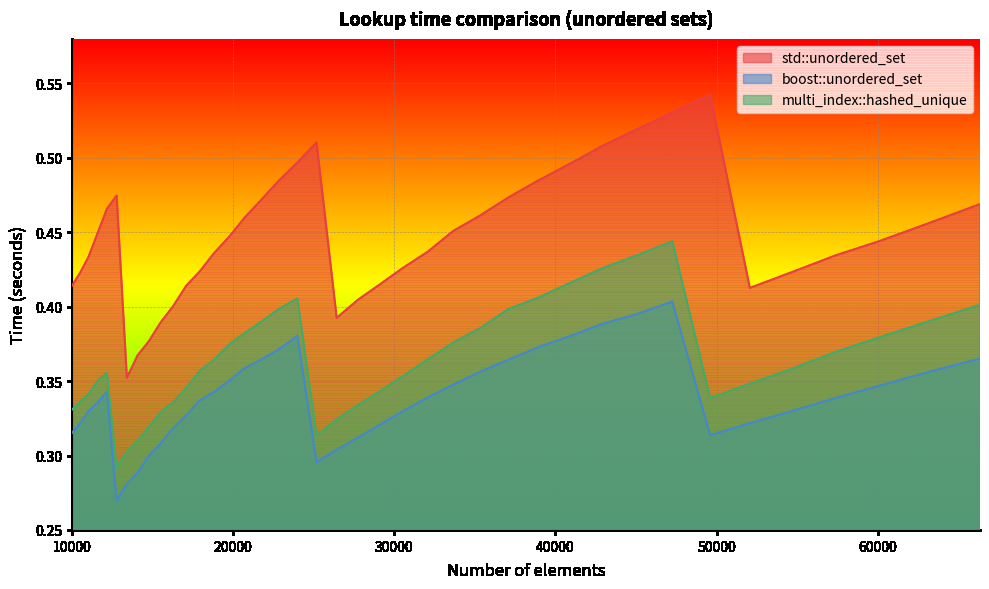

Rank the series by their maximum value, from highest to lowest.

std::unordered_set, multi_index::hashed_unique, boost::unordered_set